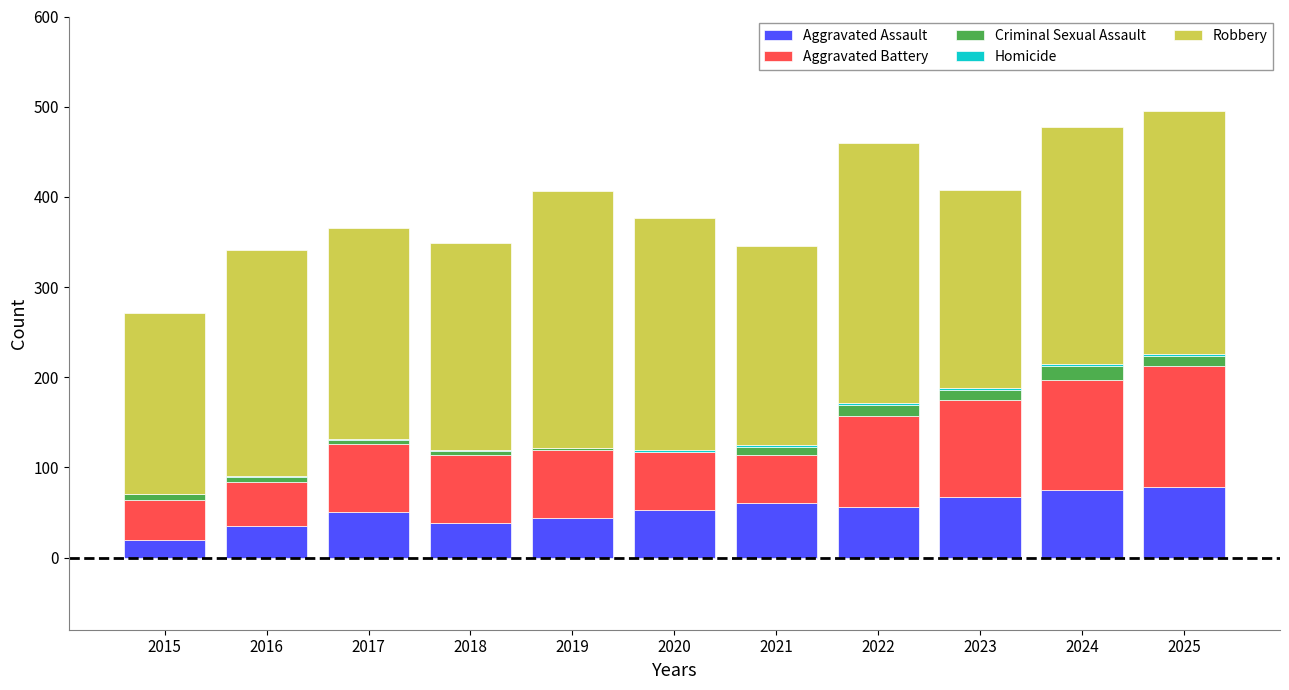

Is it true that Aggravated Assault equals 56 at 2016?

False